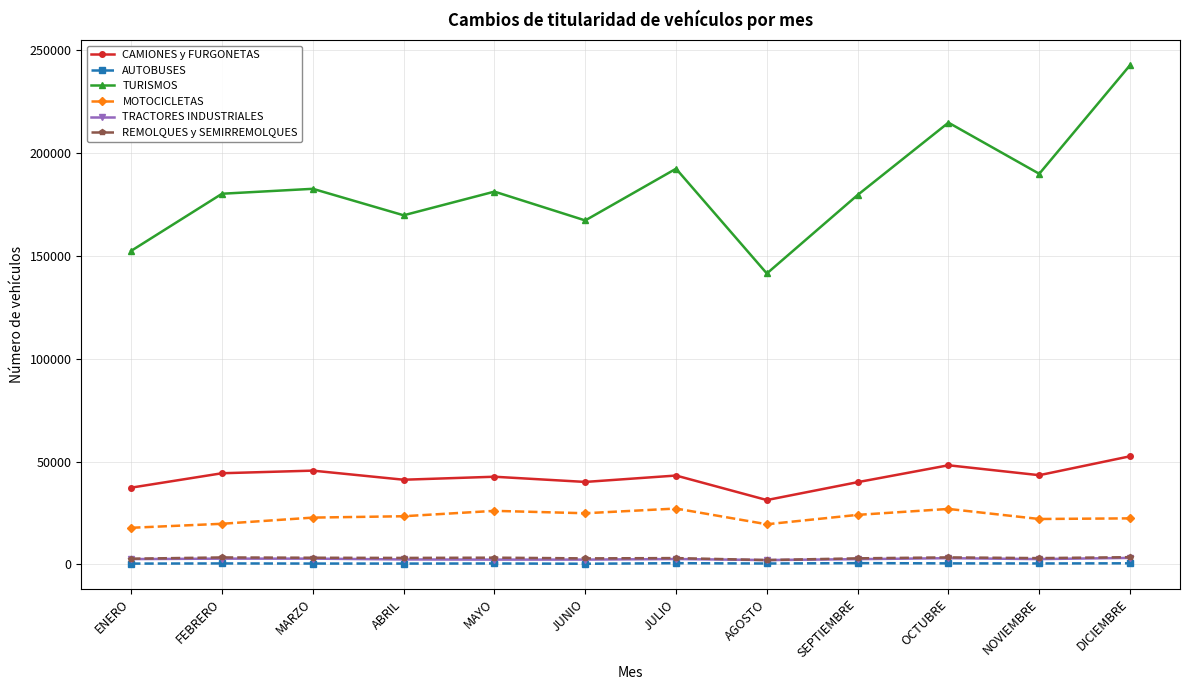

What is the label of the 9th point from the right?

ABRIL